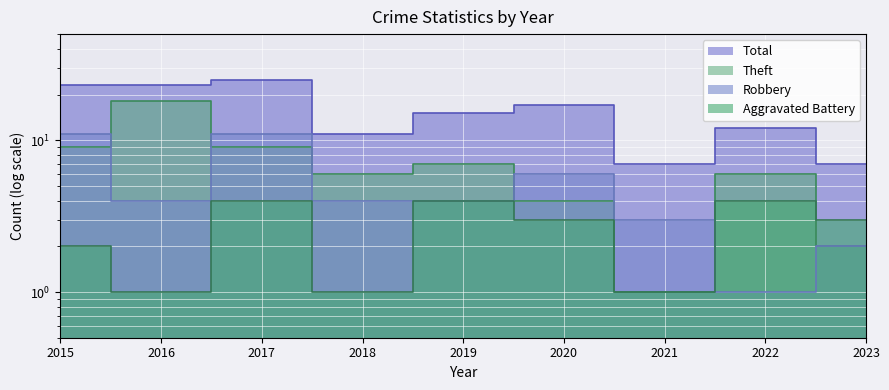

What is the value of the Total point at the 6th from the left?

17